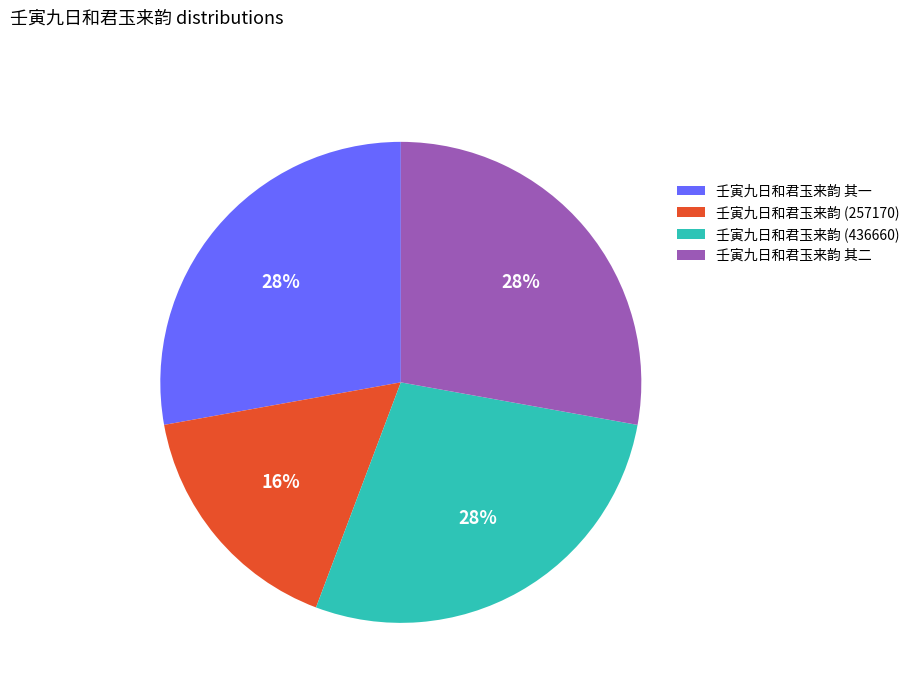

To the nearest percent, what portion does 壬寅九日和君玉来韵 (257170) represent?

16%